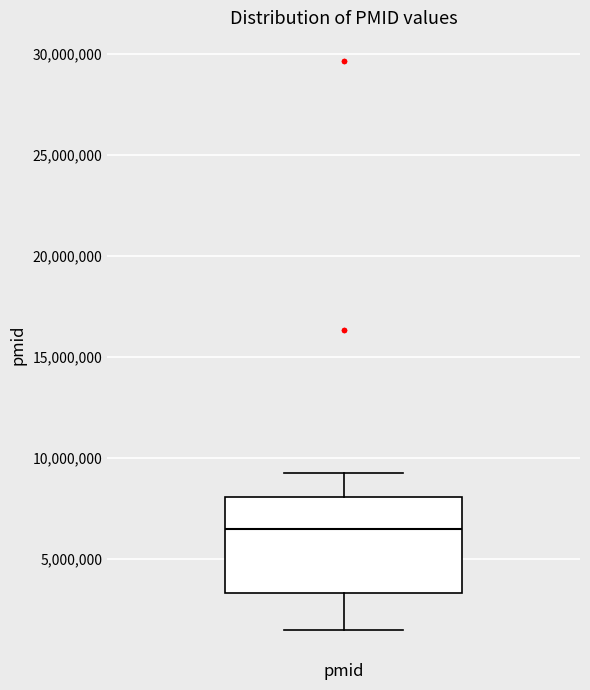

Transcribe this box plot: give where the median line is, the range the box spans, and where the two whiskers end, as read against the y-axis. The values are not printed on the chart, so give them approximately, as read against the axis.

median 6500000, box 3500000 to 8000000, whiskers 1500000 to 9500000